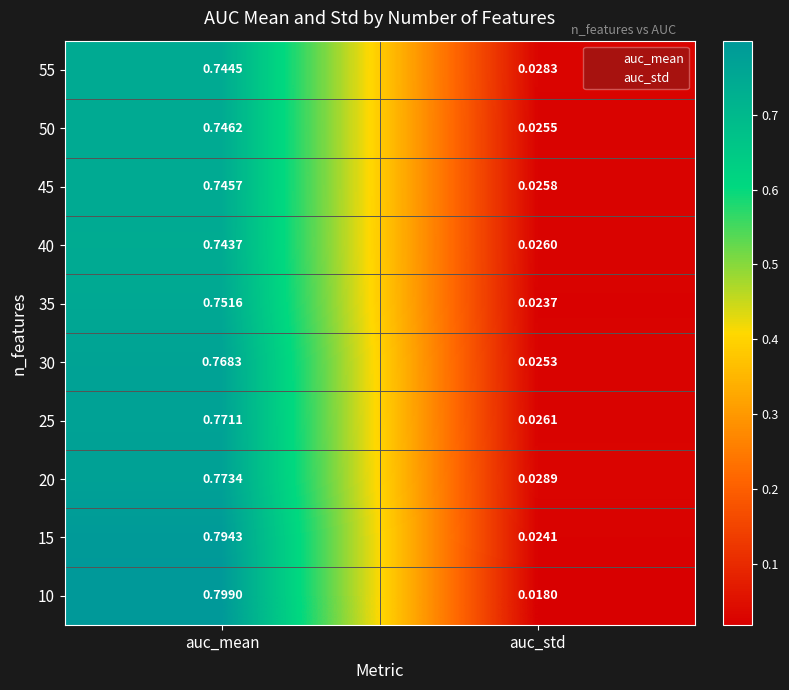

Rank the categories by 30 value from lowest to highest.

auc_std, auc_mean